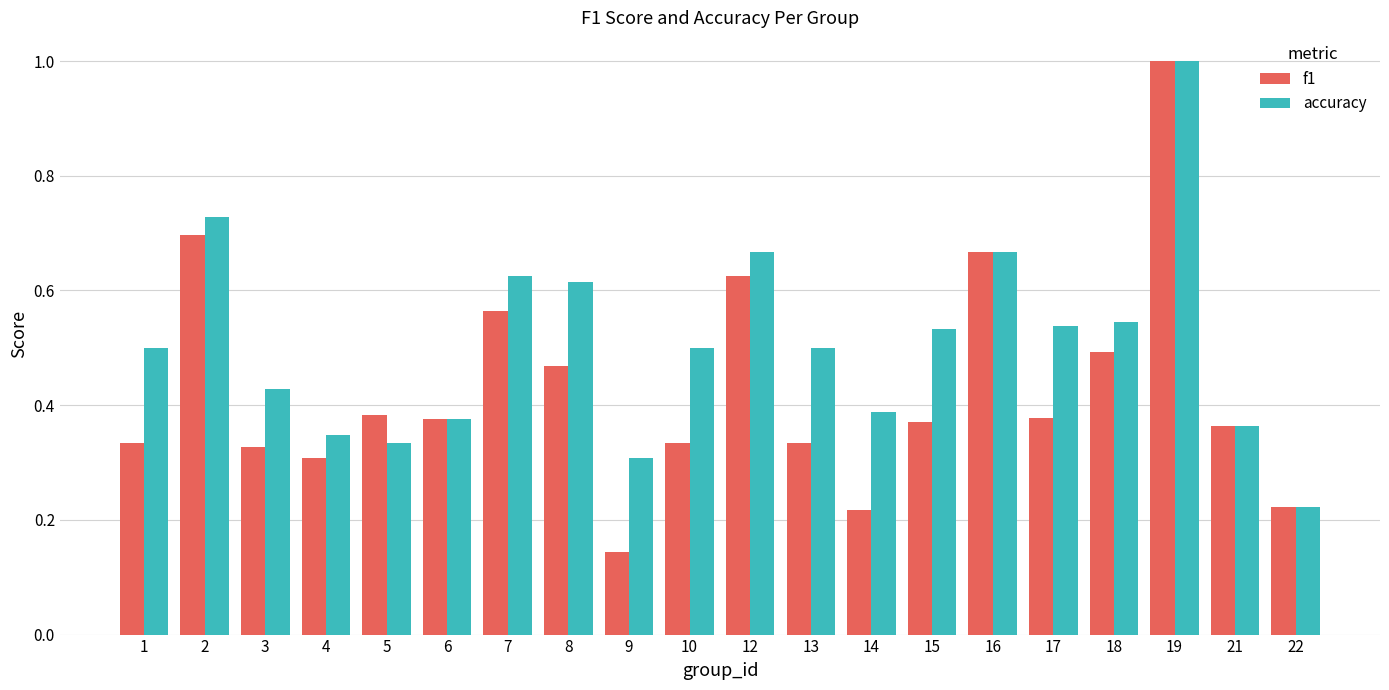

Rank the series at 7 from lowest to highest value.

f1, accuracy